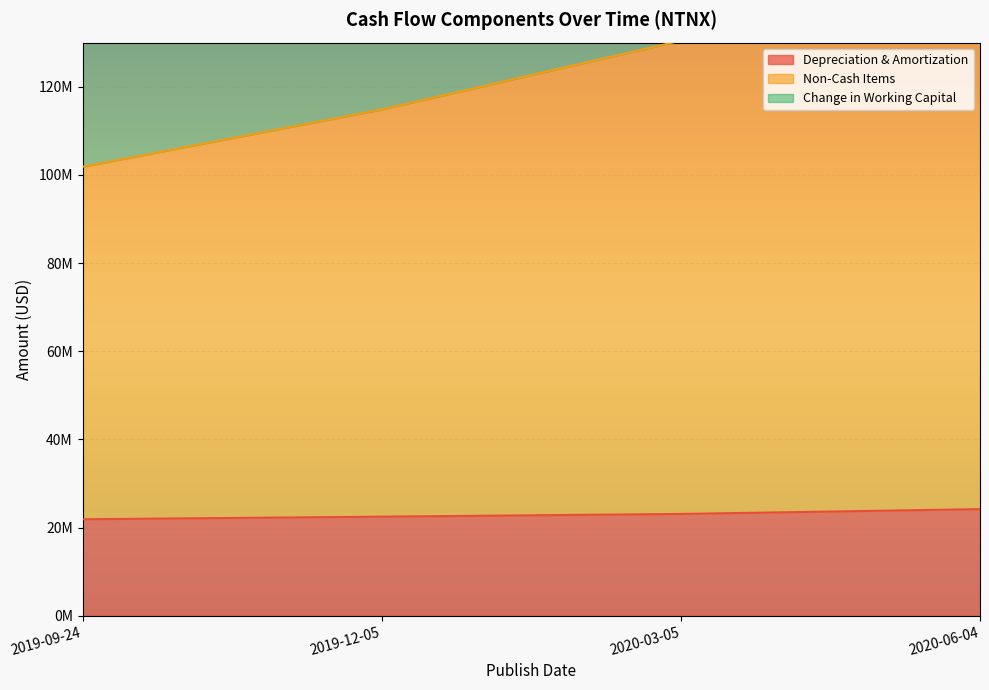

At which label does Non-Cash Items reach its minimum?

2019-09-24